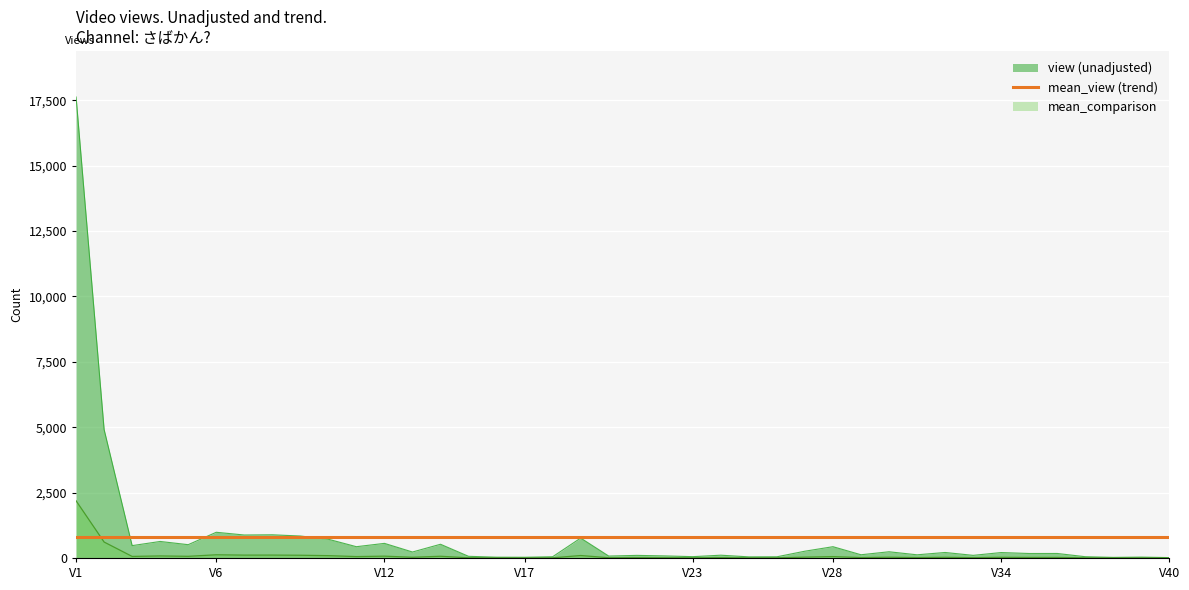

Which series has the largest total across all categories?

view